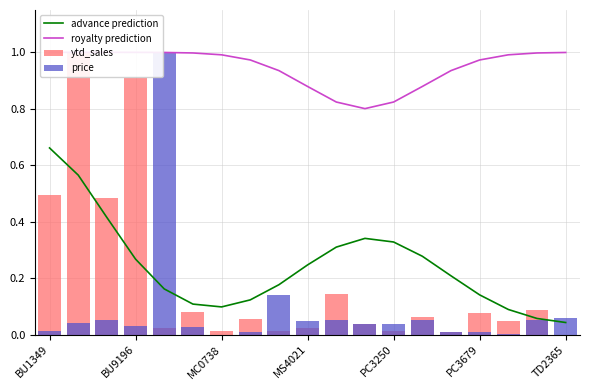

What is the difference between the advance prediction values at 12 and 16?

0.2